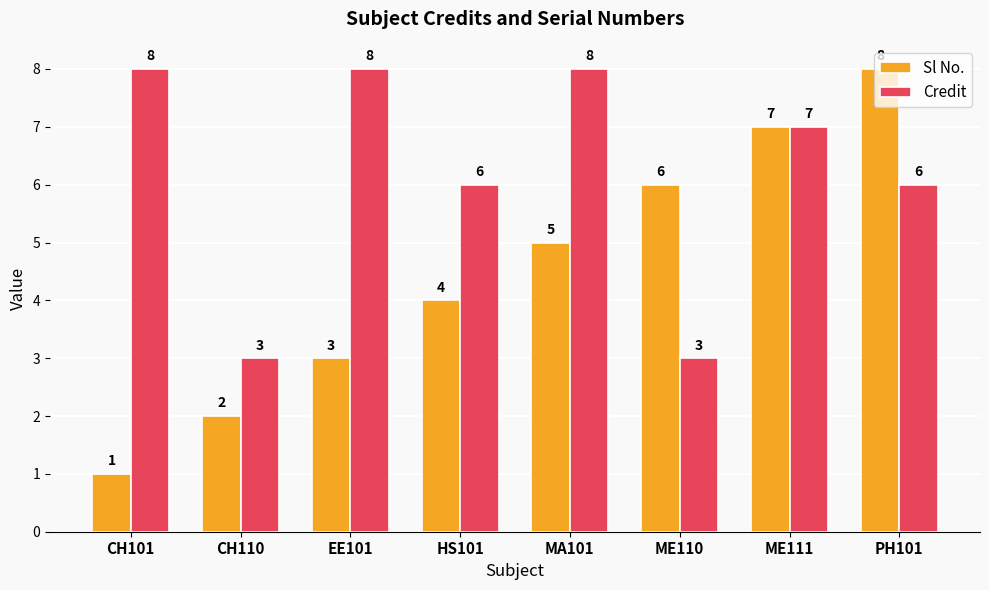

Reading right to left, extract all data points from this chart.

Sl No.: 8	7	6	5	4	3	2	1
Credit: 6	7	3	8	6	8	3	8